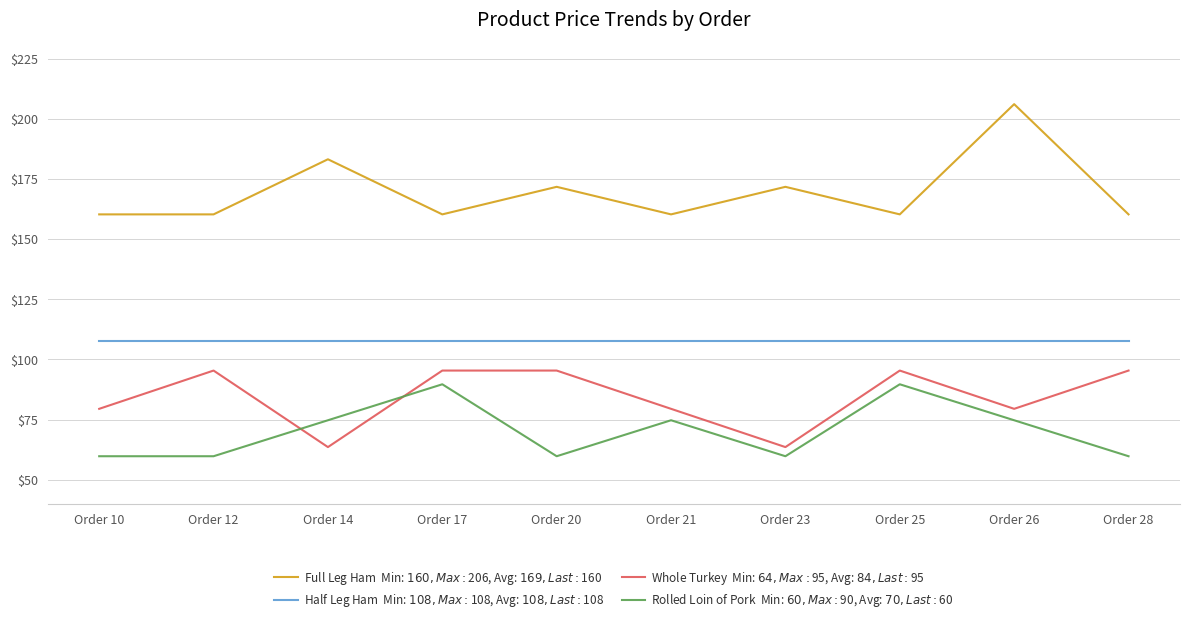

Which category has the highest value across all series?

Order 26